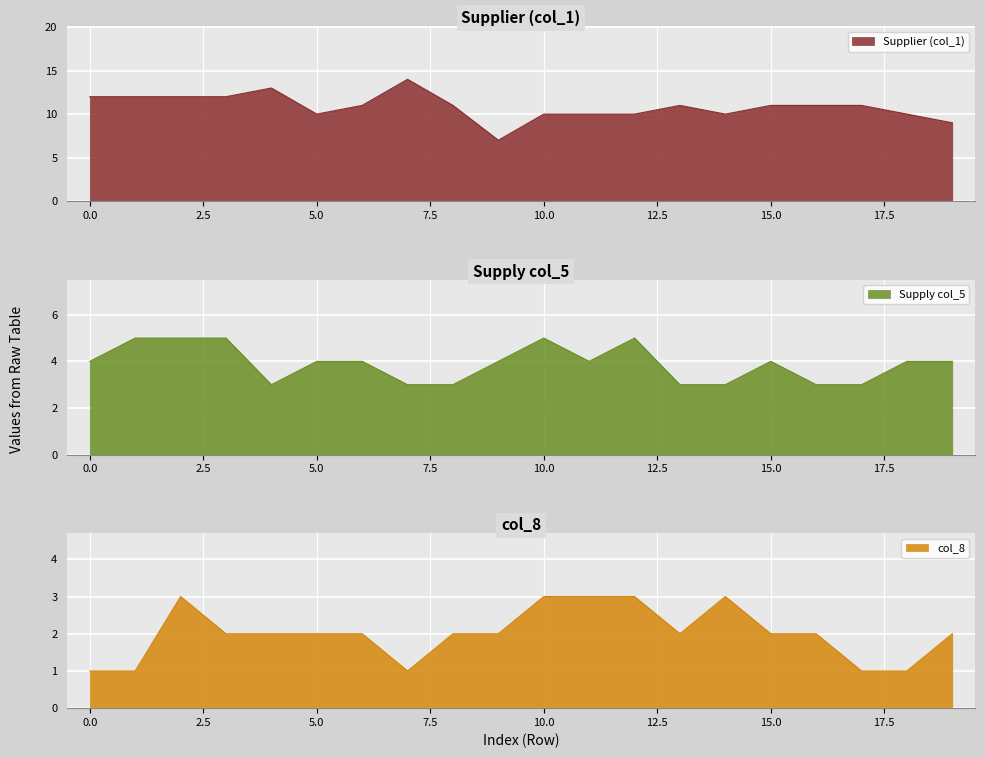

True or false: col_1 and col_5 intersect in this chart.

False